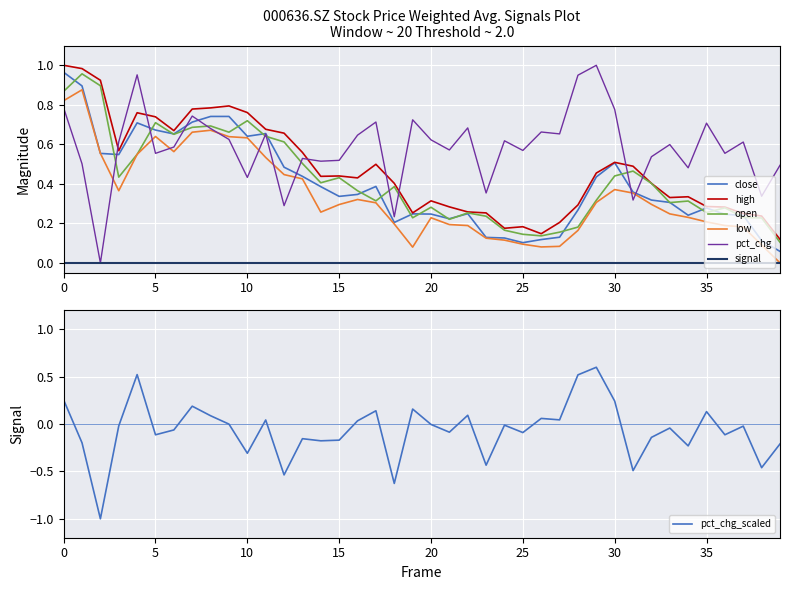

The value of low at 5 is 0.2. True or false?

False